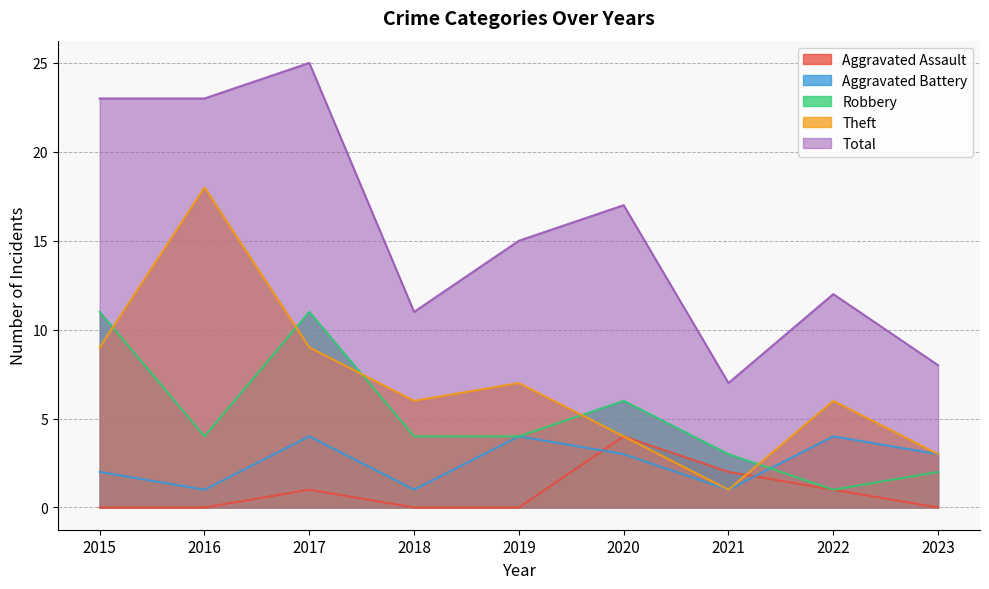

What is the sum of all Theft values?

63